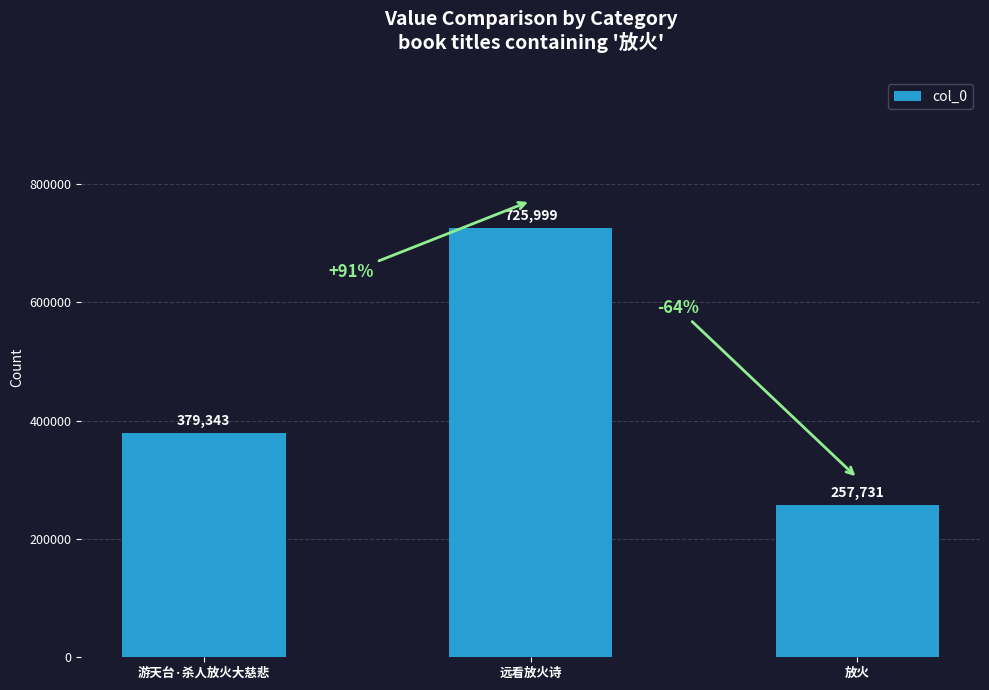

What is the label of the 2nd bar from the left?

远看放火诗